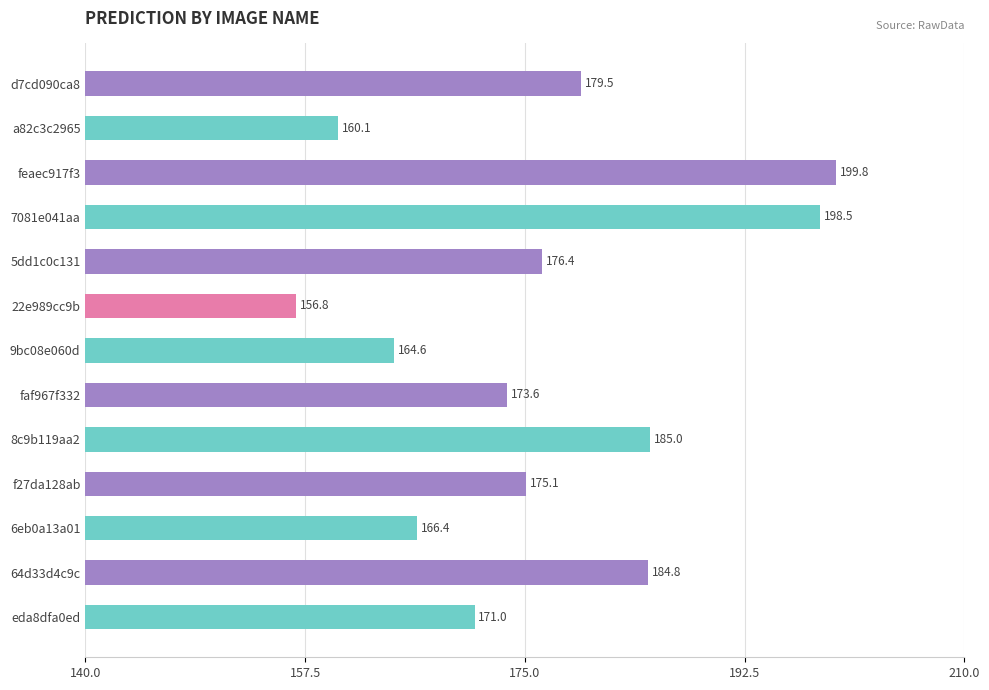

Is it true that the value at 9bc08e060d is 13.2?

False